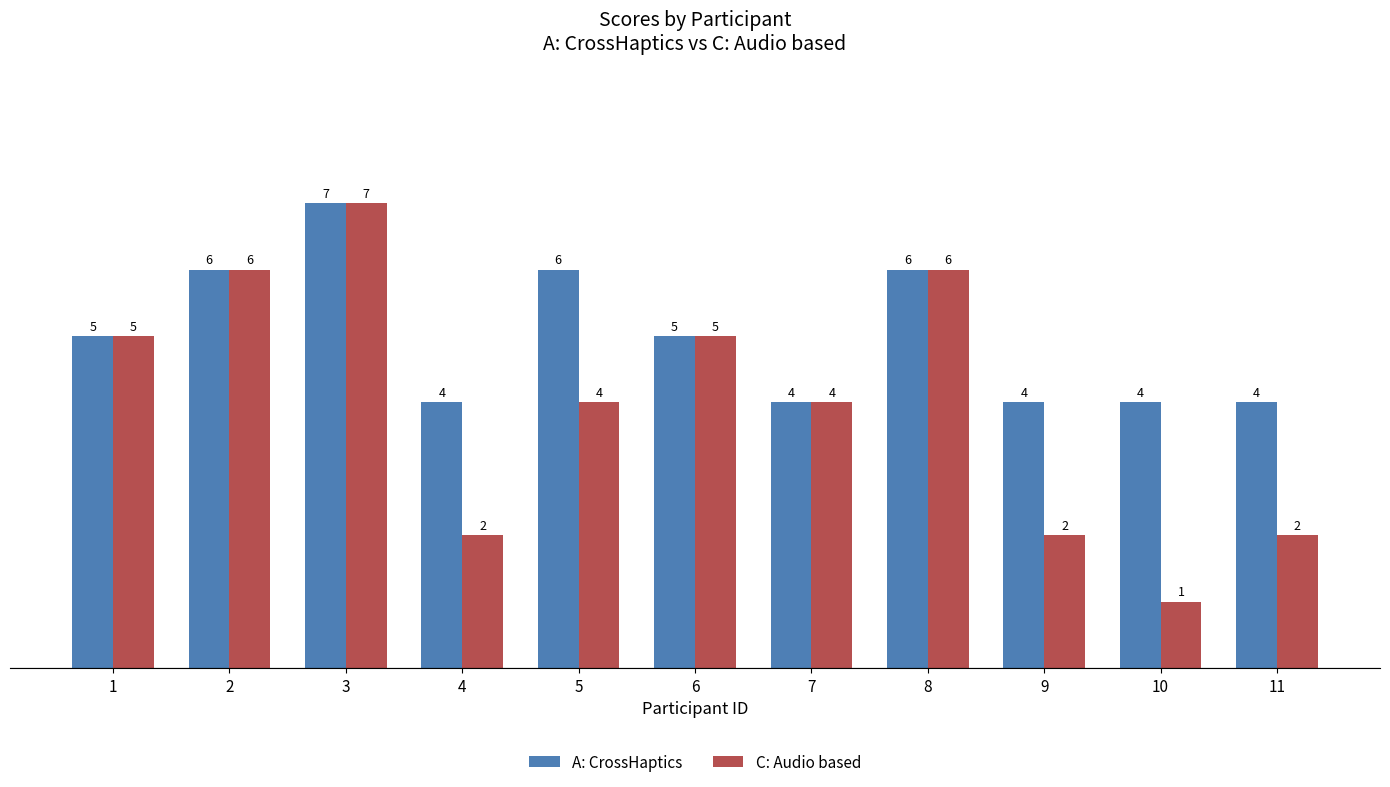

What is the value of the C: Audio based bar at the 9th from the left?

2